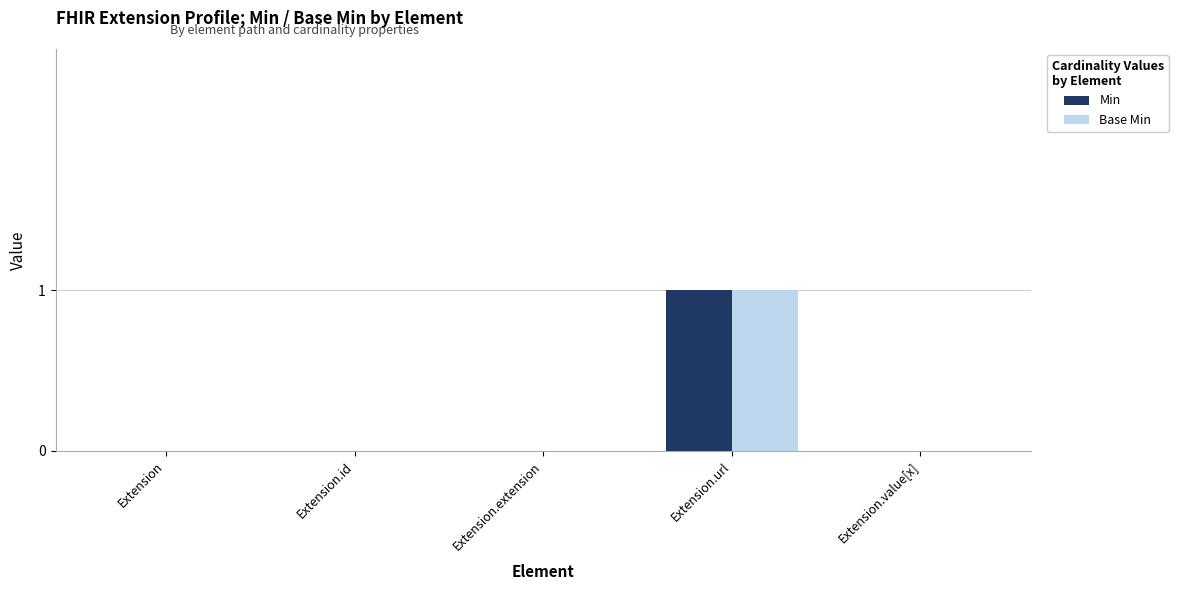

Is it true that Base Min equals 0 at Extension.value[x]?

True